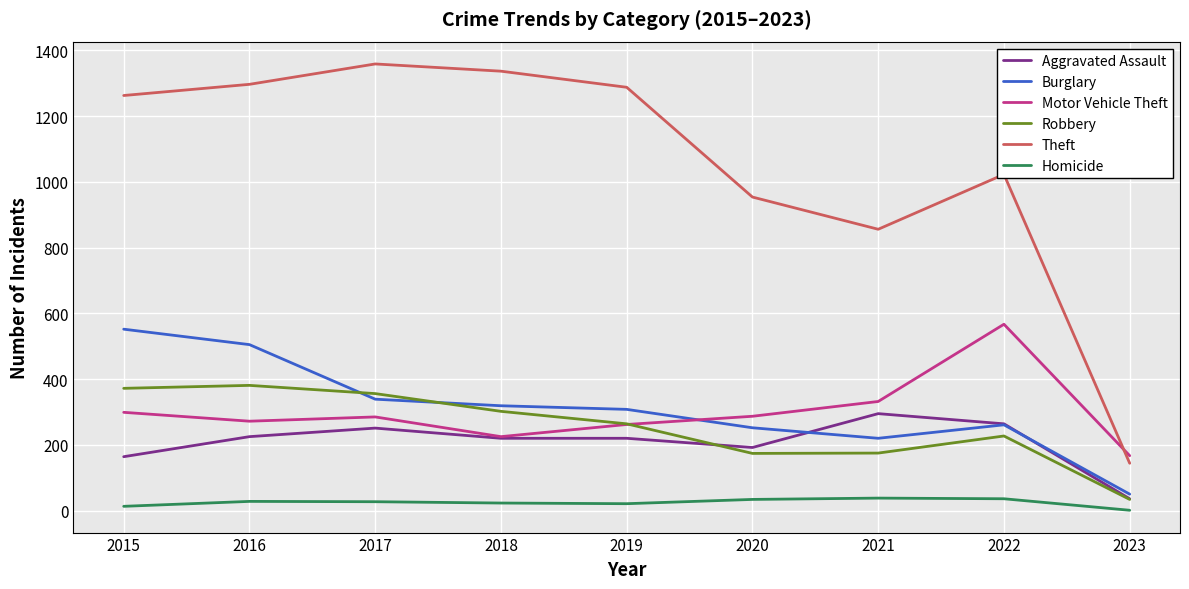

How many series are shown in this chart?

6